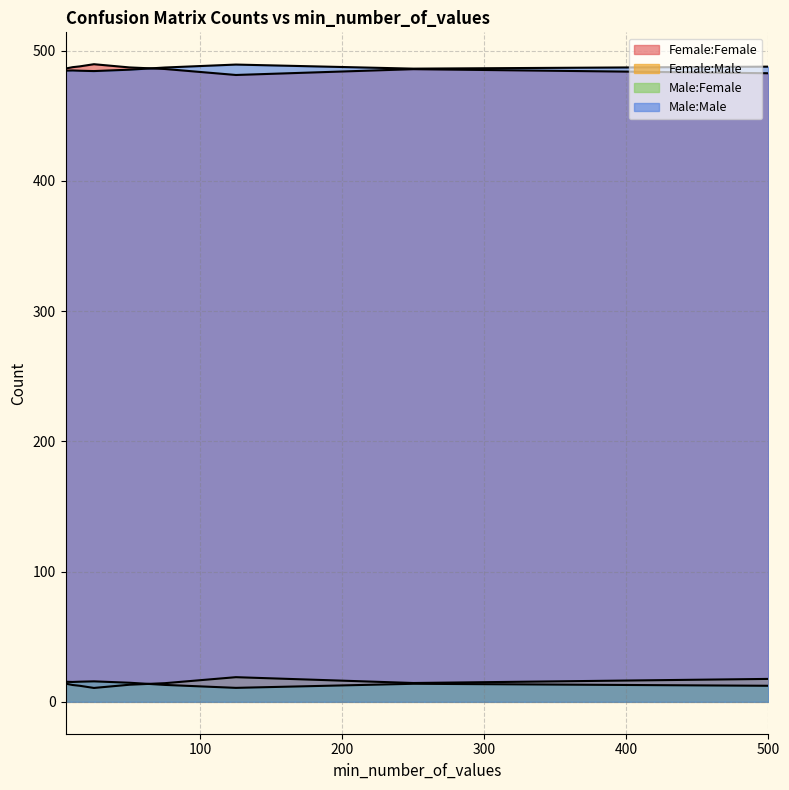

Which series has the largest total across all categories?

Male:Male